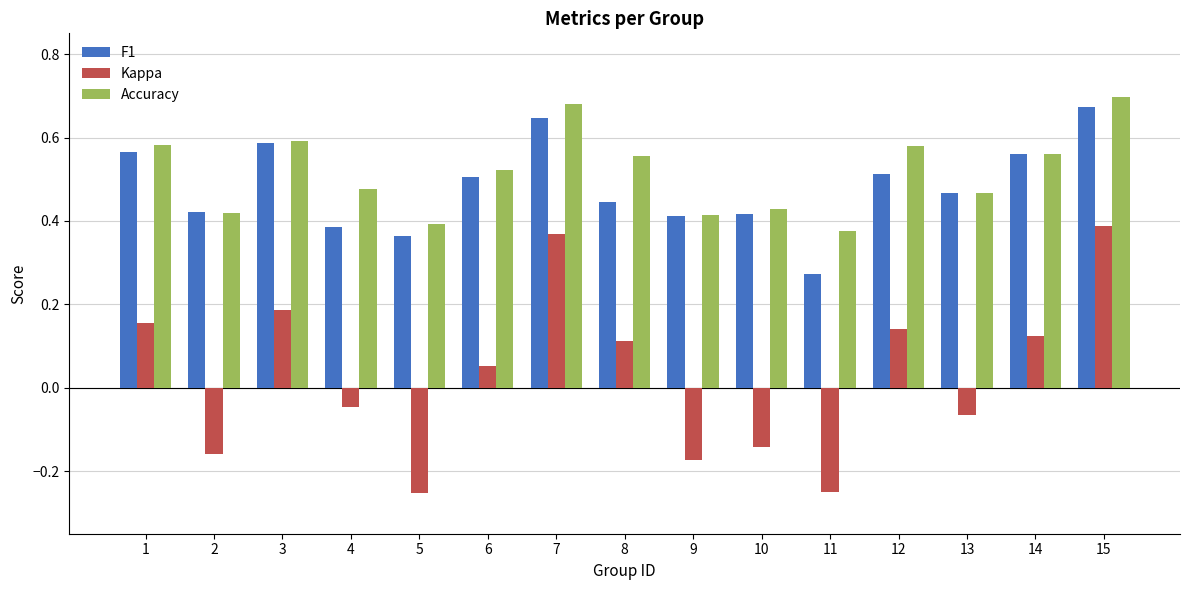

How many F1 values are between 0 and 1?

15